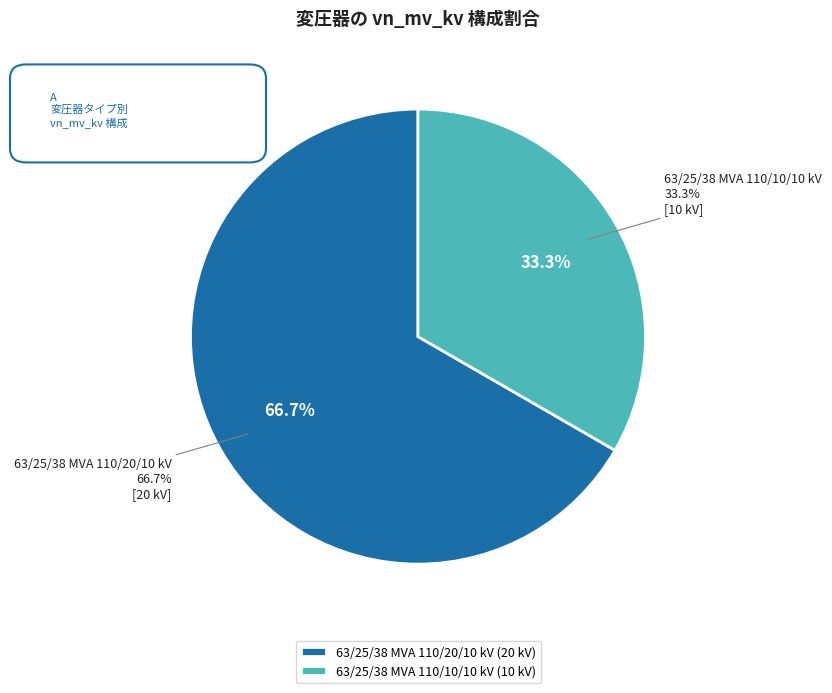

How many slices are in this pie chart?

2